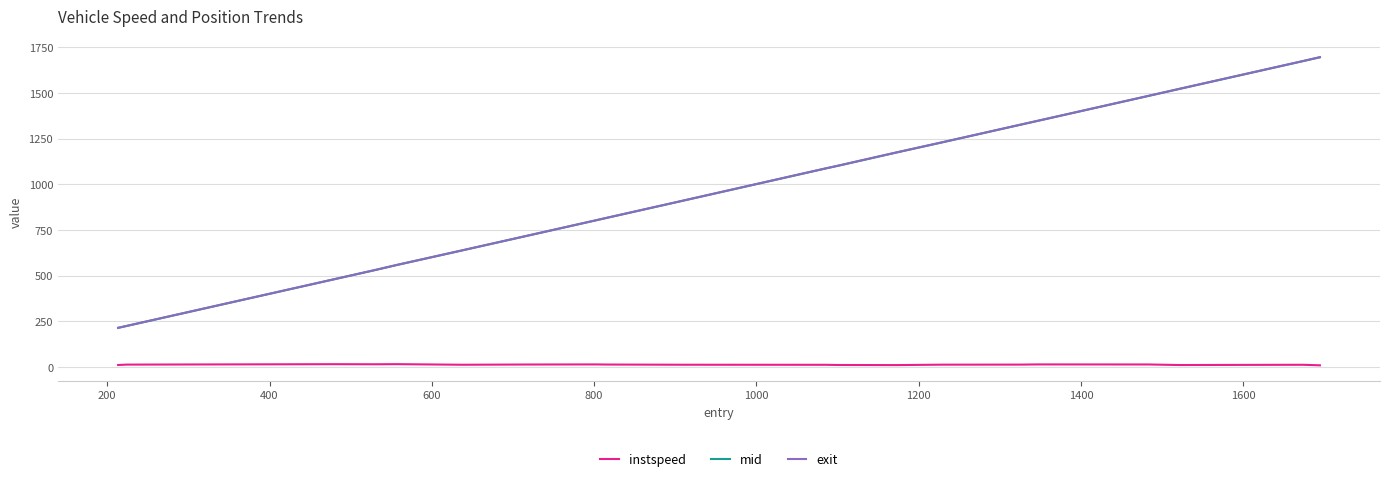

What is the difference between the second highest and second lowest values in the instspeed series?

5.0